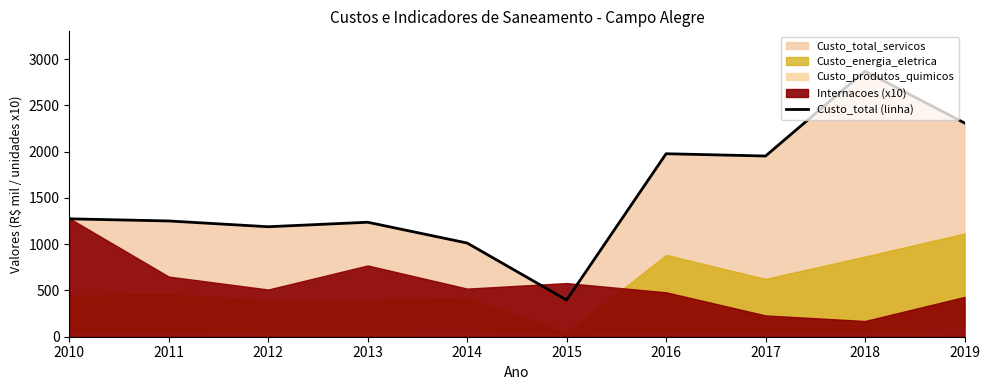

The chart shows a value of 1012.7 at 2014. True or false?

True